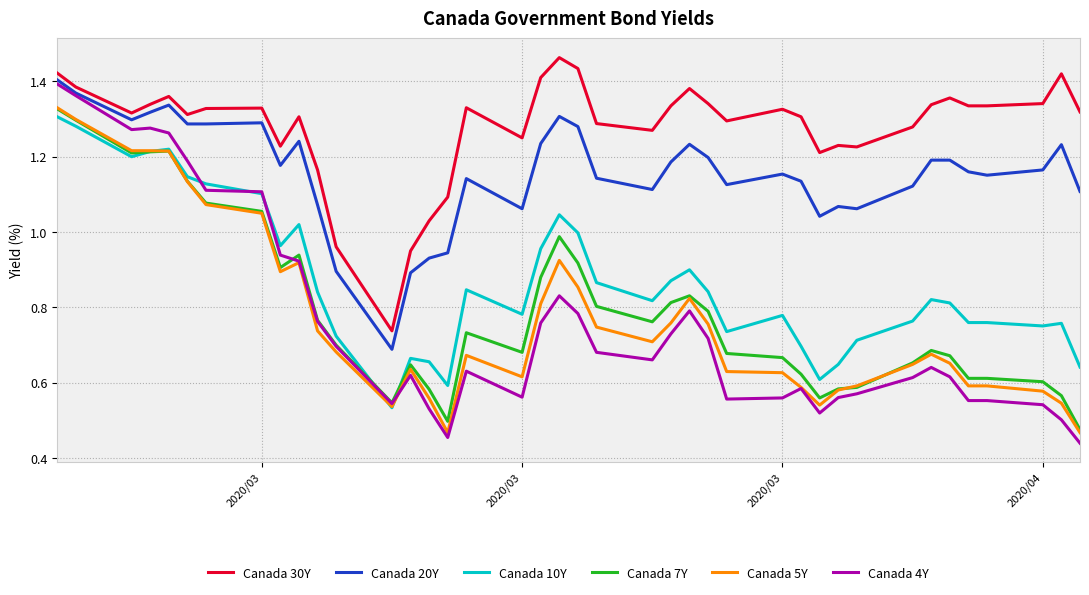

True or false: Canada 7Y and Canada 30Y cross at least once.

False